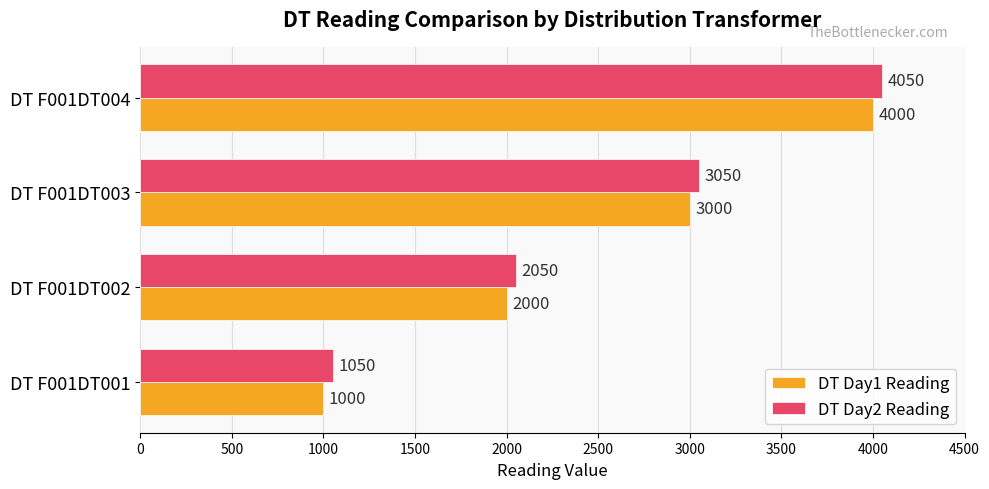

Rank the series by their maximum value, from highest to lowest.

DT Day2 Reading, DT Day1 Reading